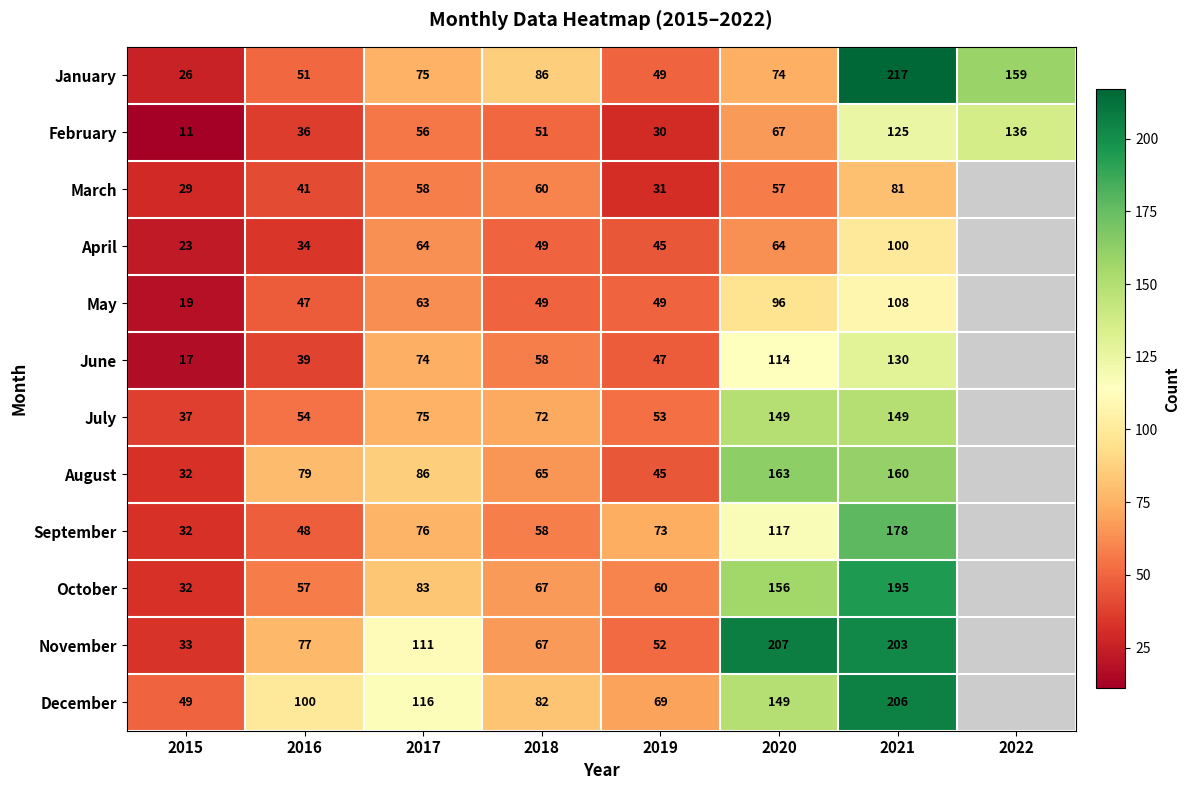

What is the difference between the highest and lowest values at 2017?

60